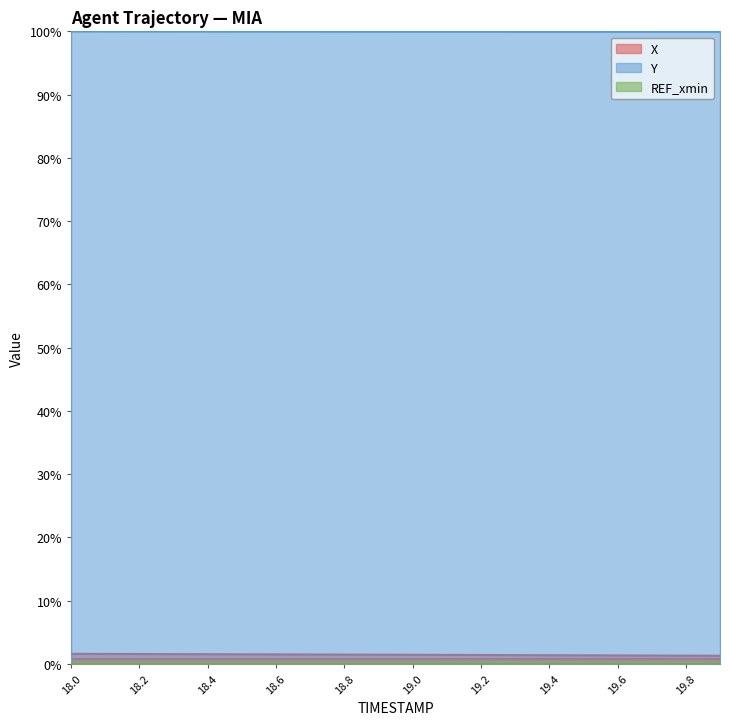

What is the label of the 6th point from the left?

18.5